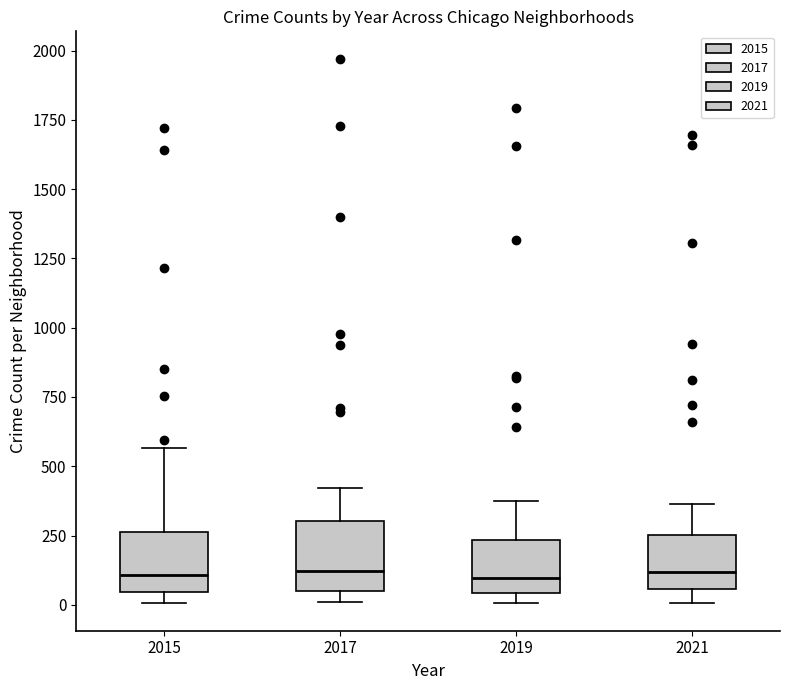

Where does the median line of the box at x = 2015 sit on the y-axis? The values are not printed on the chart, so give them approximately, as read against the axis.

100